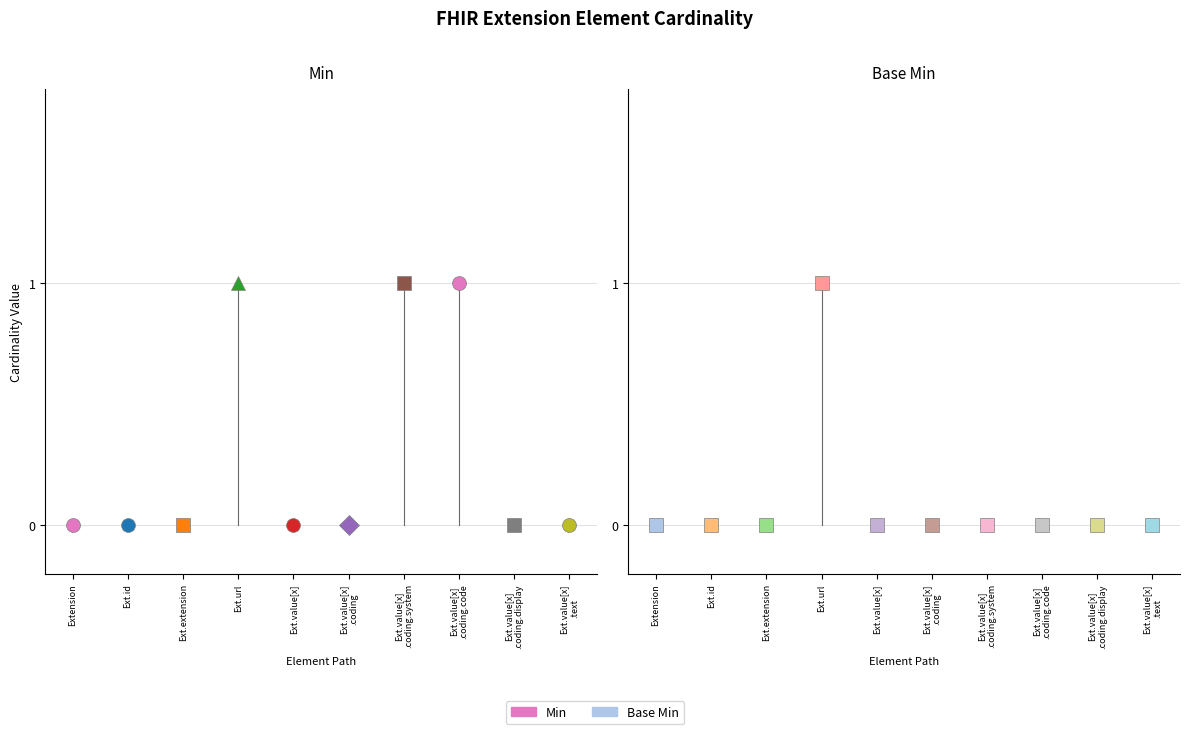

Which category has the highest value in the Base Min series?

Extension.url